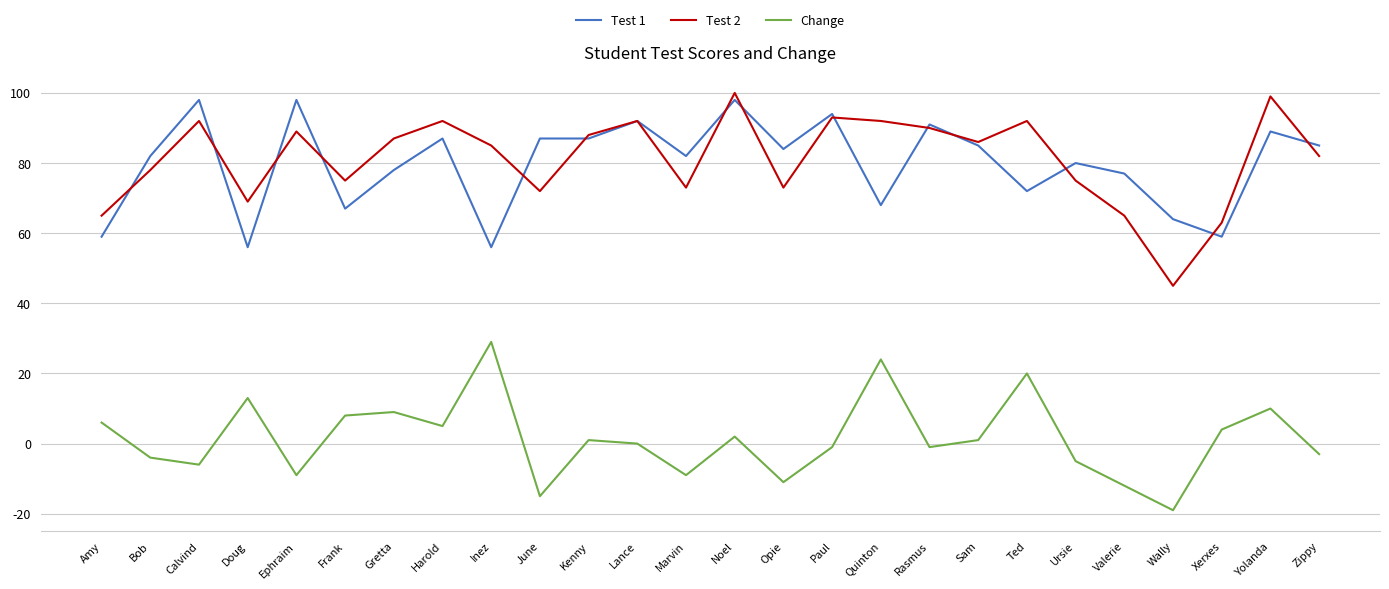

What is the difference between the second highest and minimum values in the Test 1 series?

42